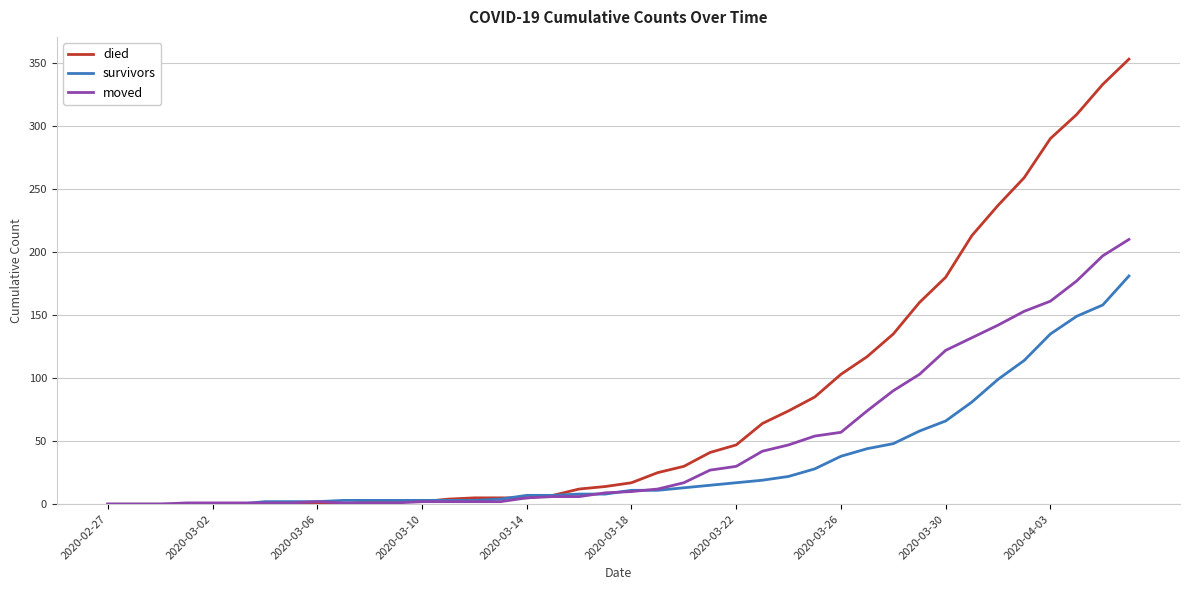

Which series has the widest spread of values?

died